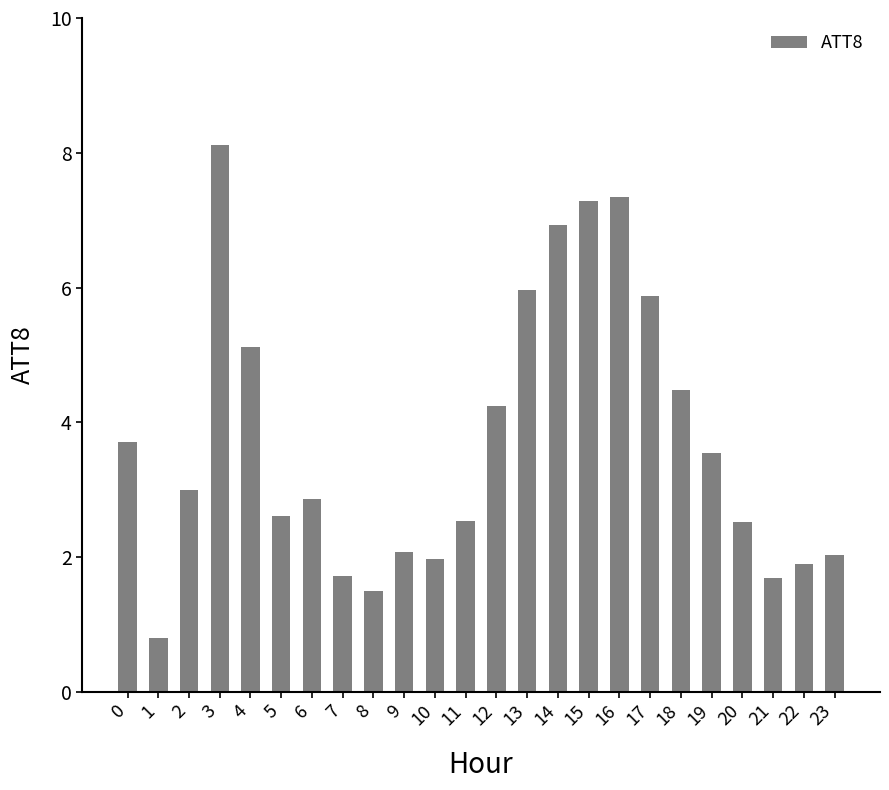

What is the change in value from 1 to 15?

+6.5